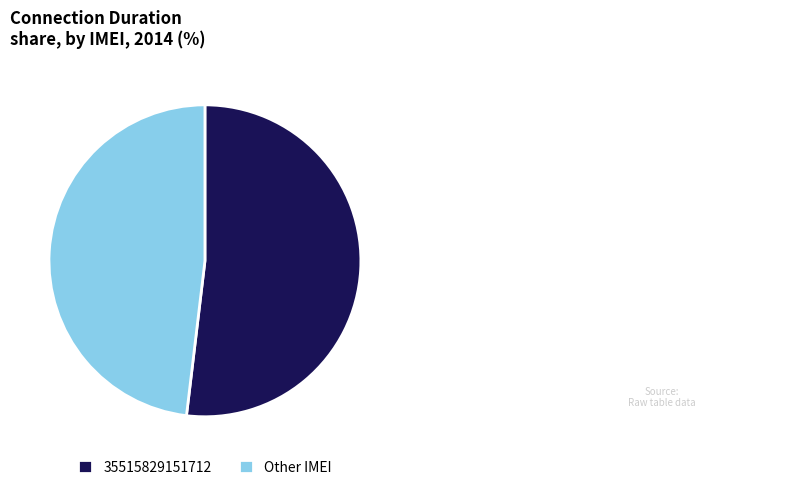

Count the number of slices in the pie.

2